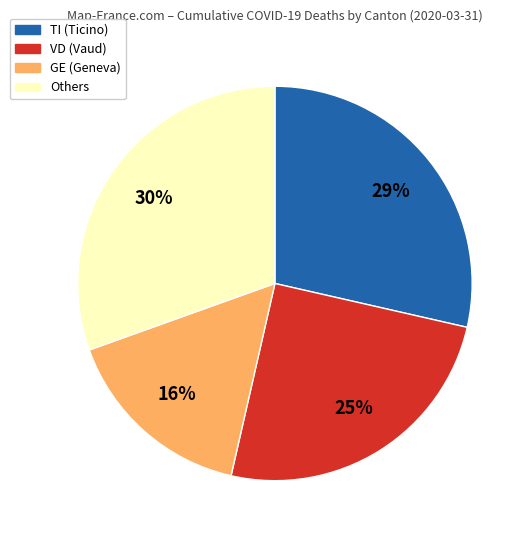

To the nearest percent, what is the average slice percentage?

25%